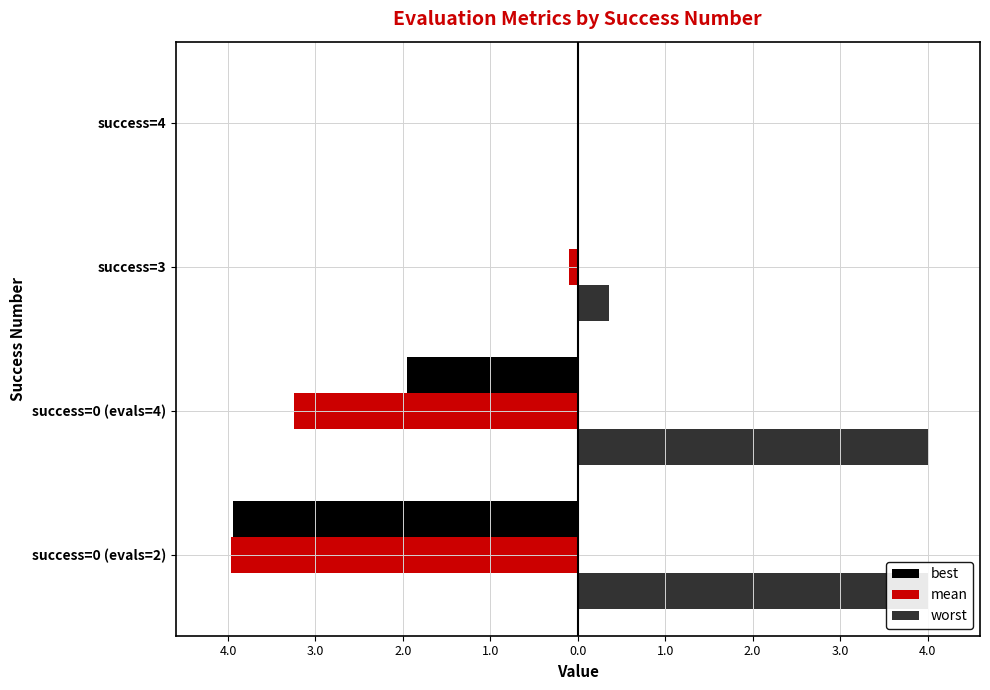

What is the highest value of the worst series?

4.0